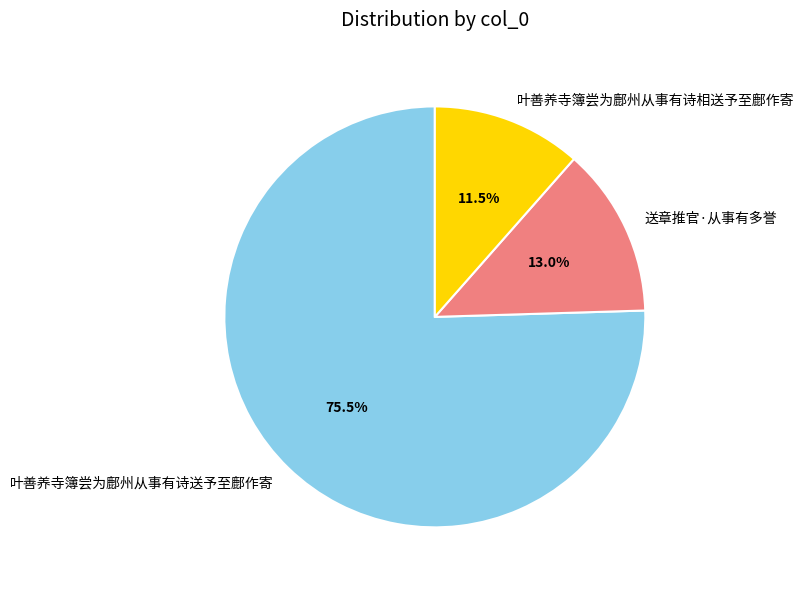

Approximately how many times larger is the value at 送章推官·从事有多誉 compared to 叶善养寺簿尝为鄜州从事有诗相送予至鄜作寄?

1.1